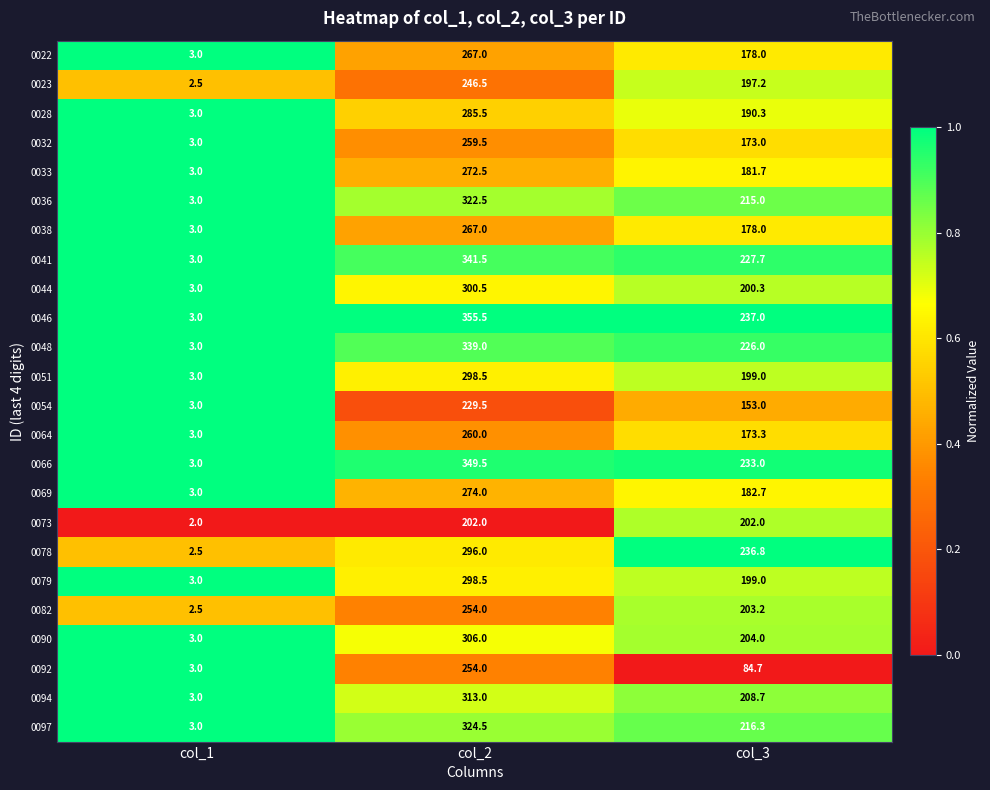

At which category is the sum across all series the highest?

col_2